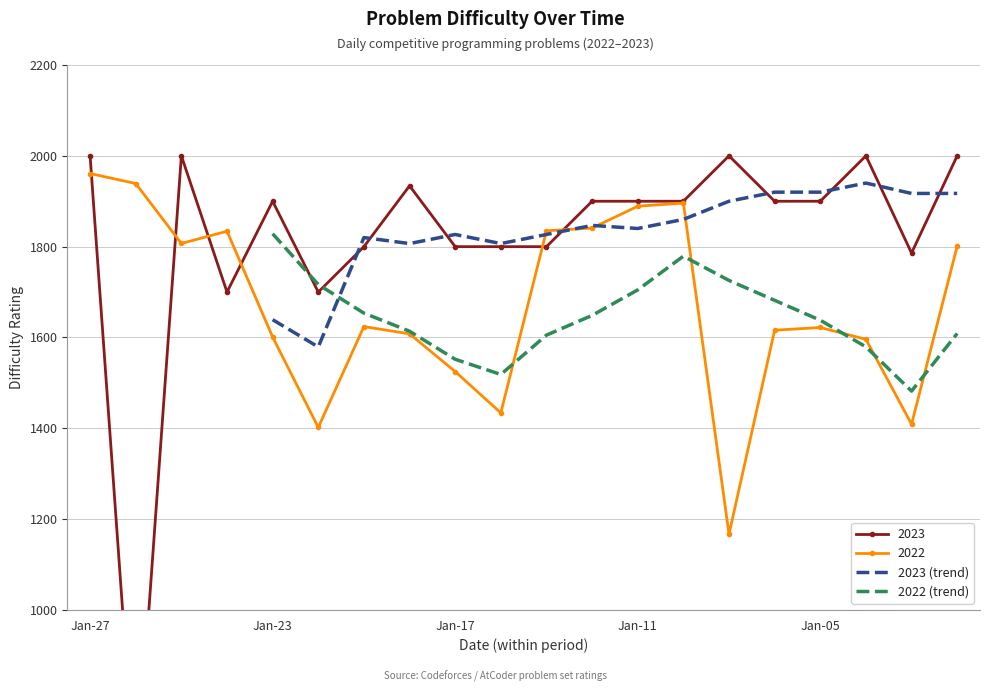

The value of 2022 (trend) at Jan-23 is 378.0. True or false?

False